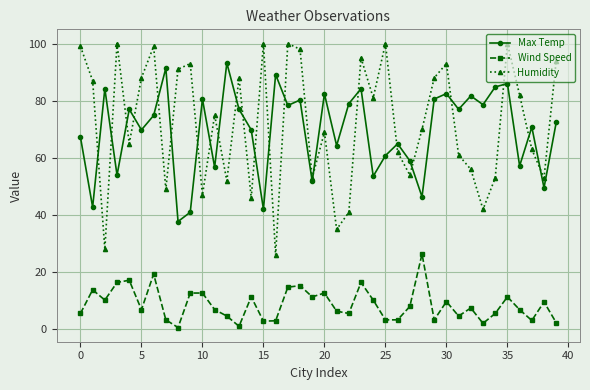

Which series has the largest range (max minus min)?

Humidity